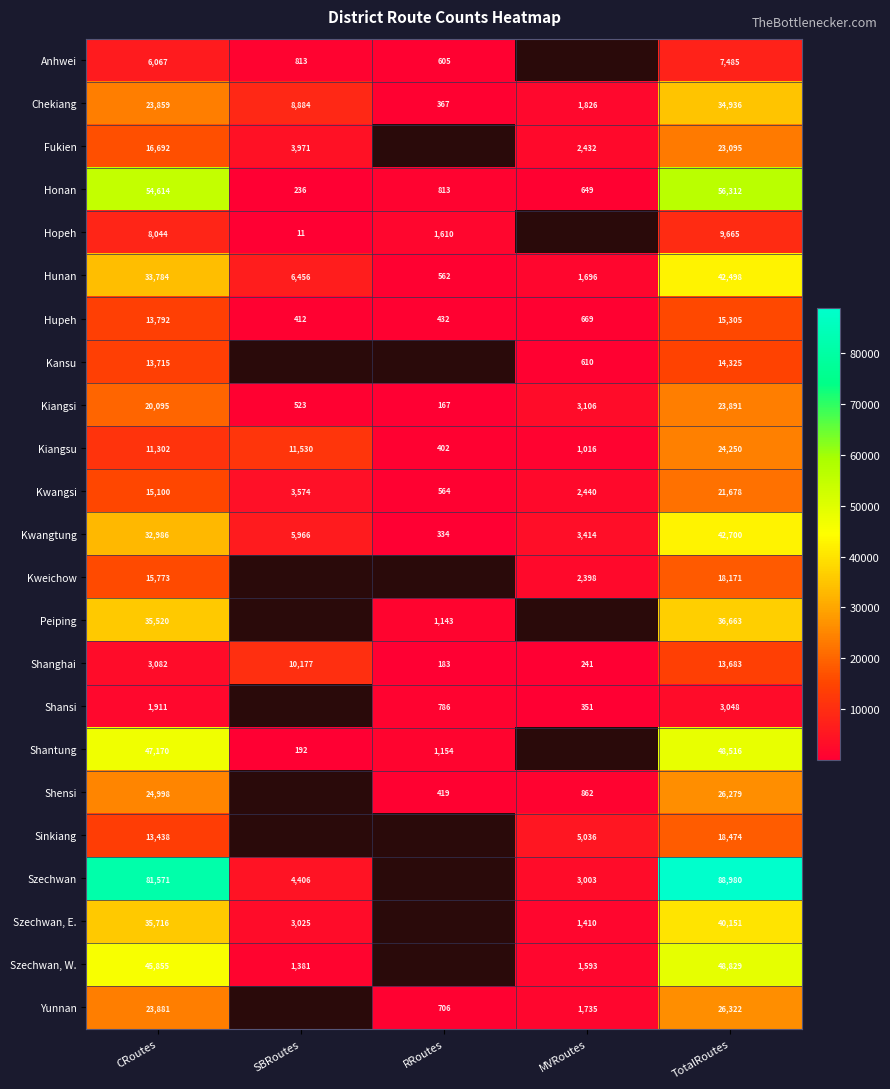

List the labels in order of Kwangsi value, smallest first.

RRoutes, MVRoutes, SBRoutes, CRoutes, TotalRoutes